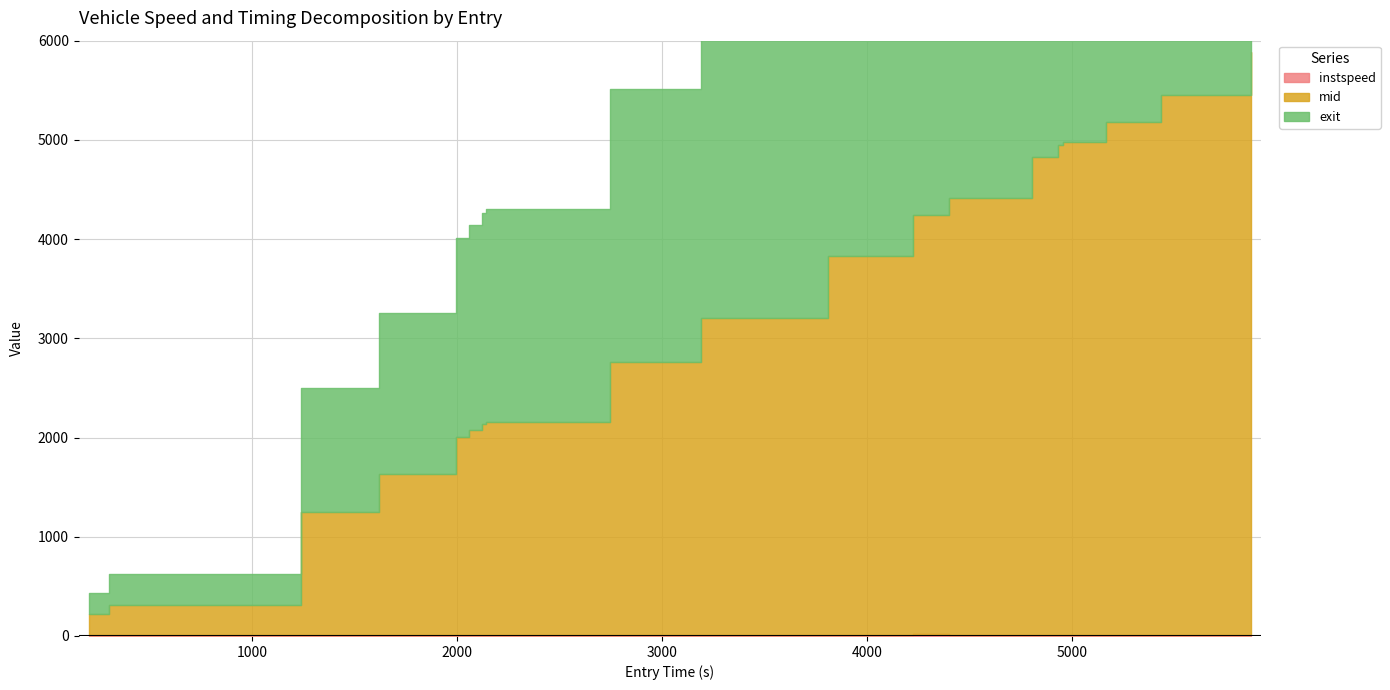

At how many categories does at least one series exceed 5723?

1